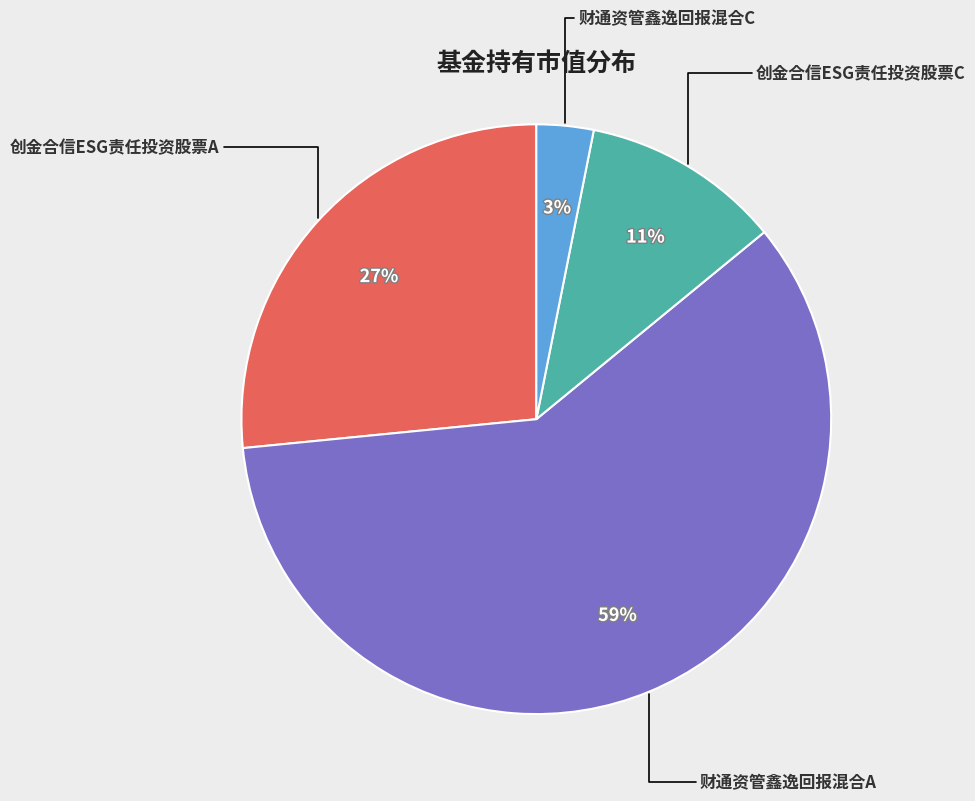

Which slice is the smallest?

财通资管鑫逸回报混合C